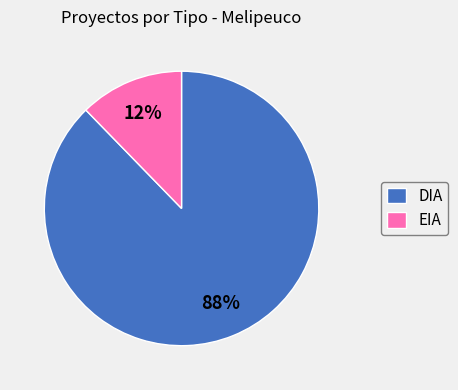

Which category accounts for the majority?

DIA